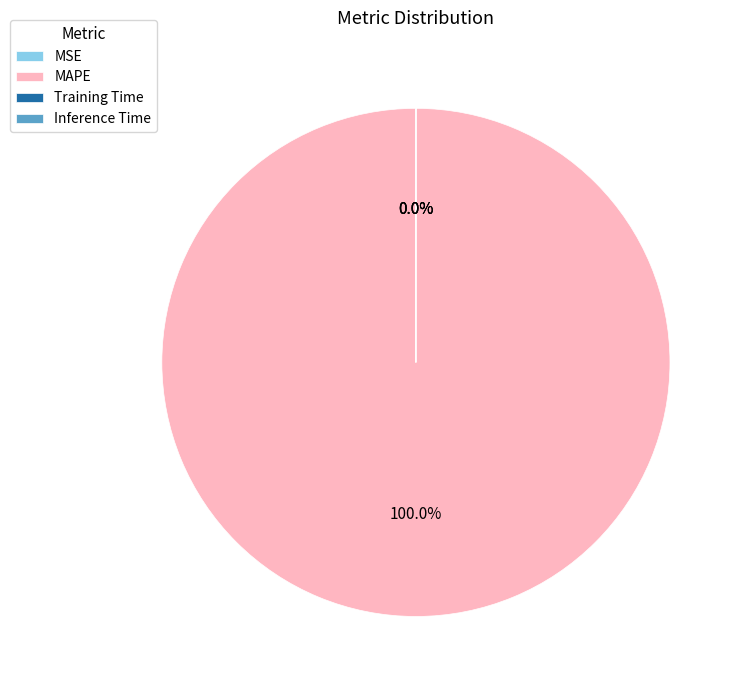

How many slices are in this pie chart?

4